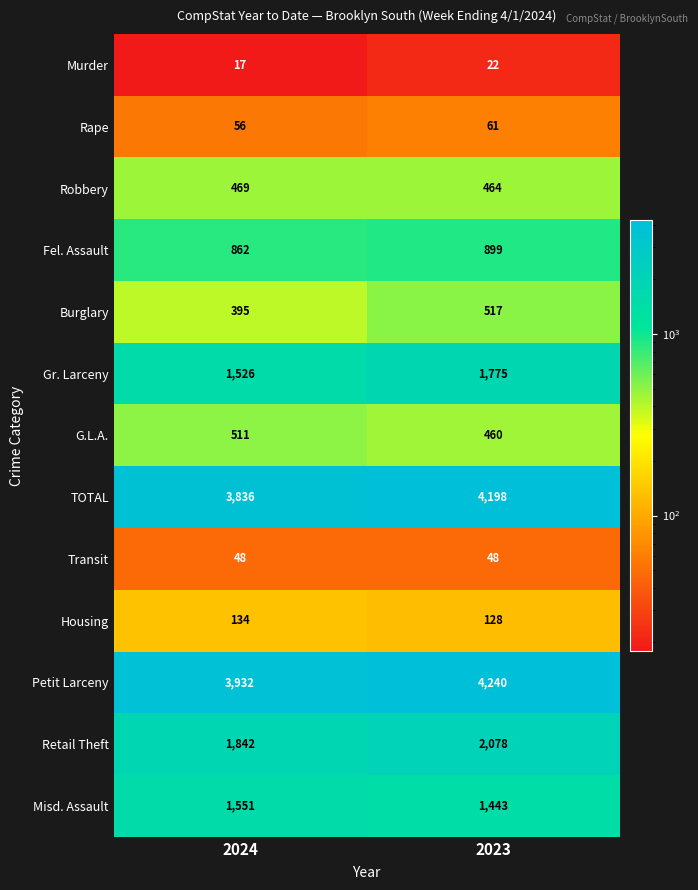

List the series in order of their peak value, lowest first.

Murder, Transit, Rape, Housing, Robbery, G.L.A., Burglary, Fel. Assault, Misd. Assault, Gr. Larceny, Retail Theft, TOTAL, Petit Larceny